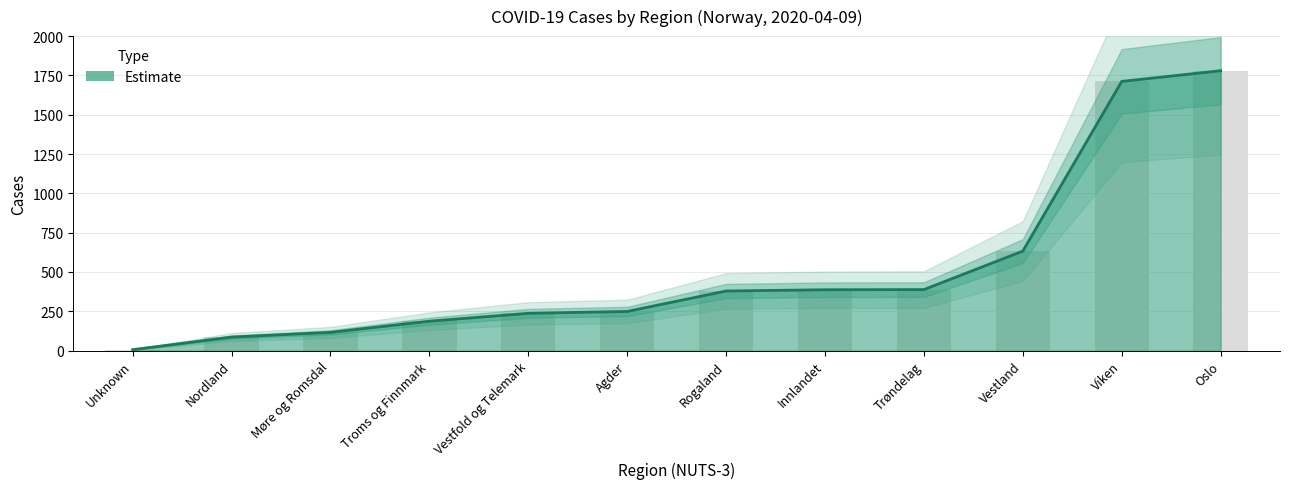

What is the value of the 6th bar from the left?

249